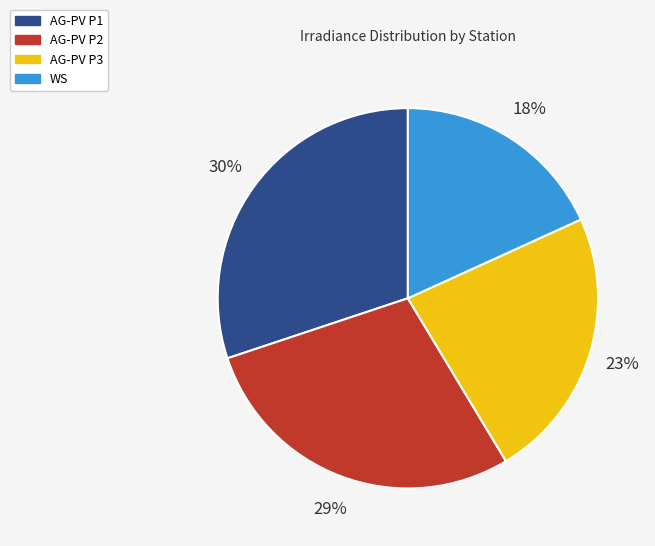

To the nearest percent, what percentage of the pie is AG-PV P3?

23%